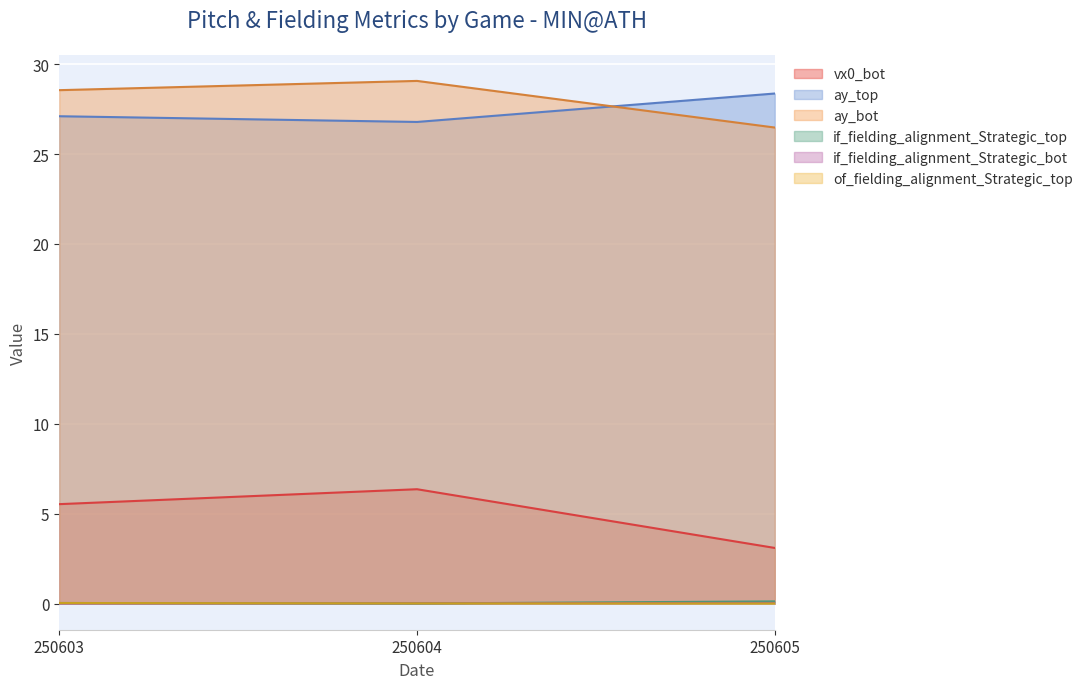

Reading right to left, list all the values displayed in this chart.

vx0_bot: 3.1	6.4	5.5
ay_top: 28.4	26.8	27.1
ay_bot: 26.5	29.1	28.6
if_fielding_alignment_Strategic_top: 0.1	0.0	0.0
if_fielding_alignment_Strategic_bot: 0.0	0.0	0.0
of_fielding_alignment_Strategic_top: 0.0	0.0	0.0